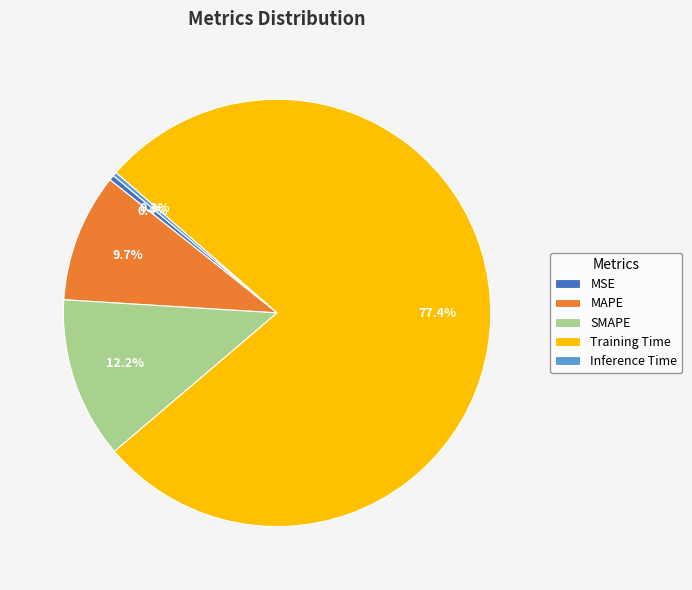

How many slices are in this pie chart?

5